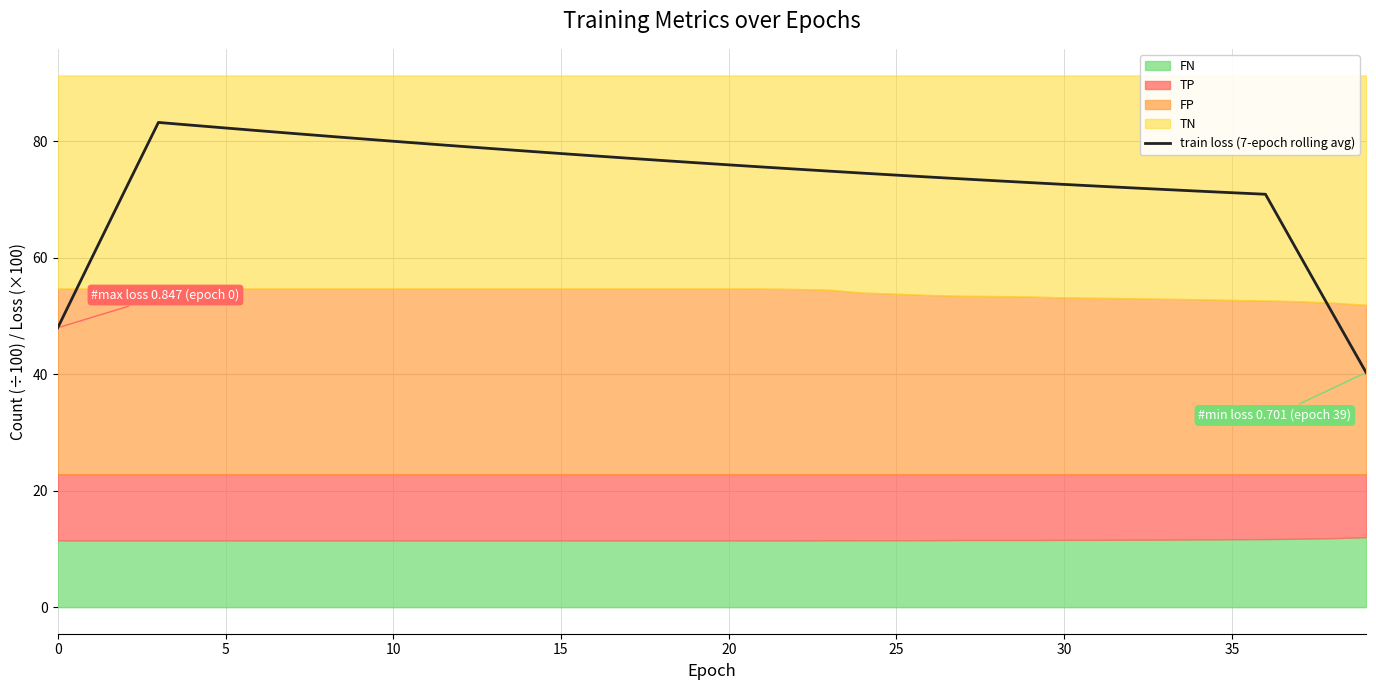

How many interior local peaks (higher than both neighbors) does the data have?

1